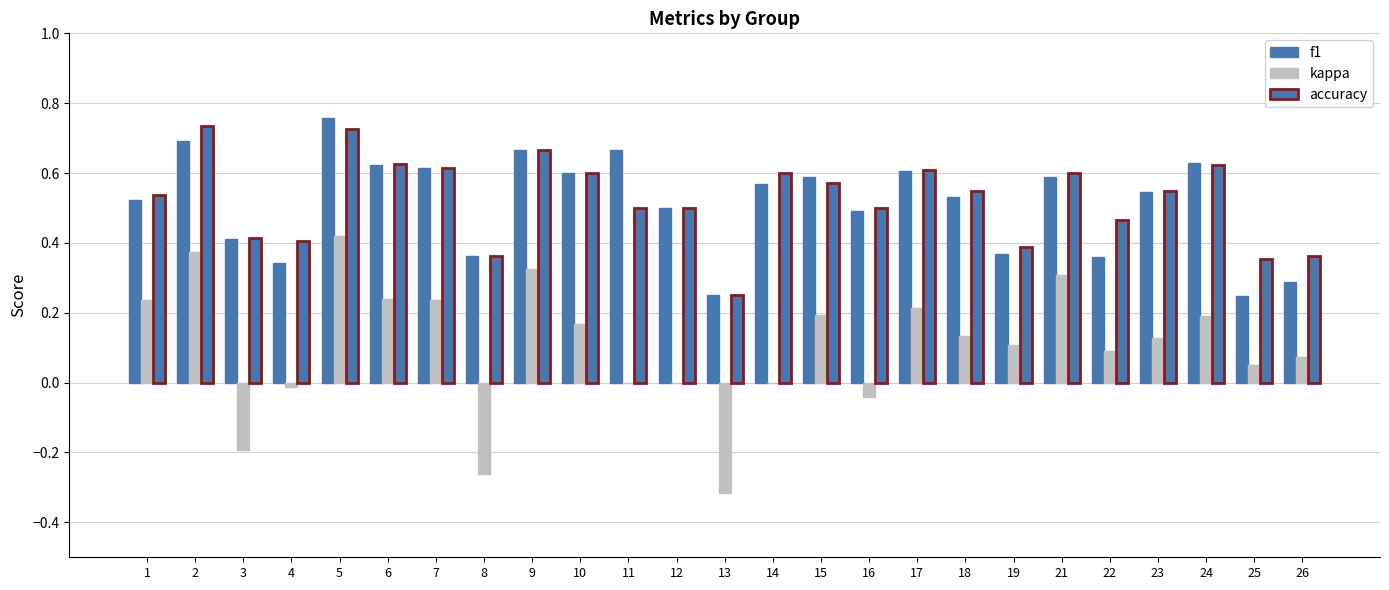

What is the total value across all series at 10?

1.4